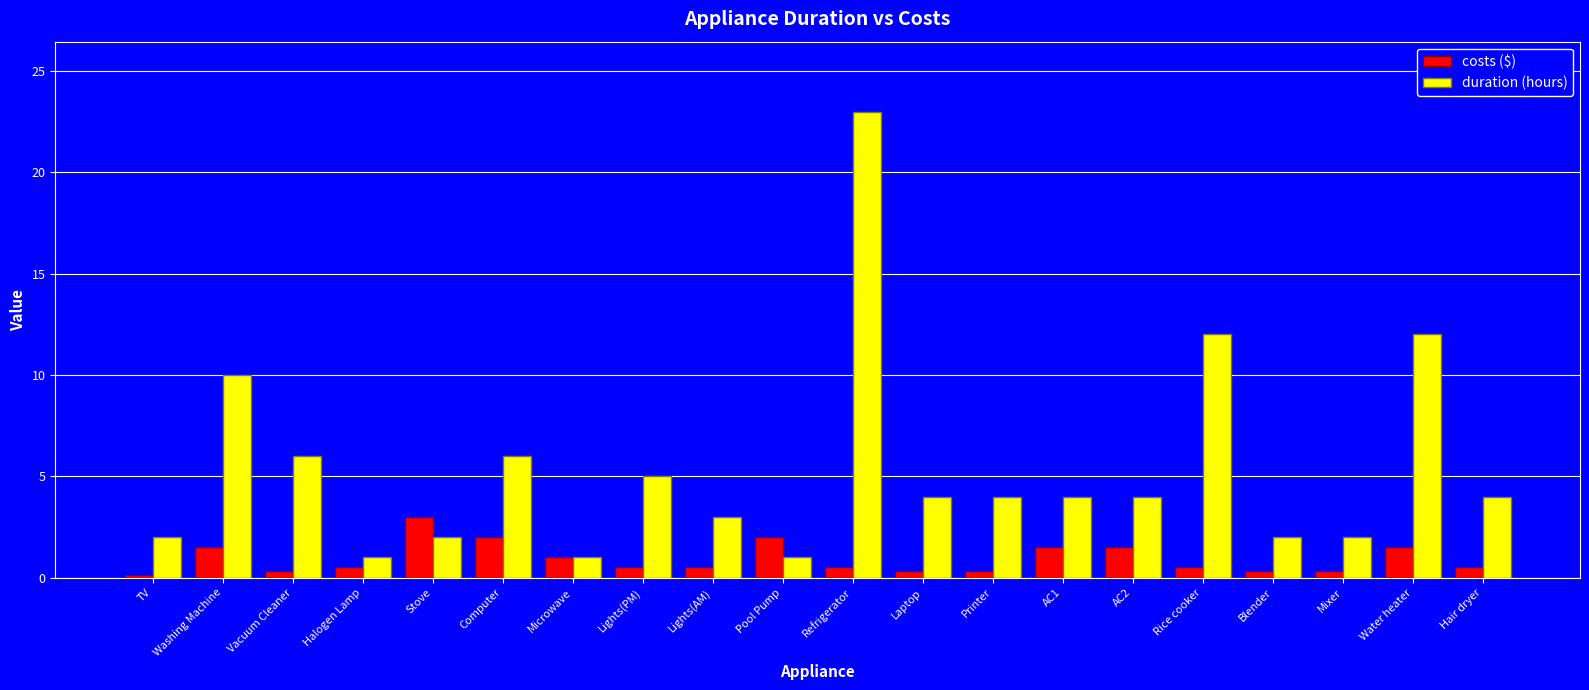

Which series has the largest total across all categories?

duration (hours)